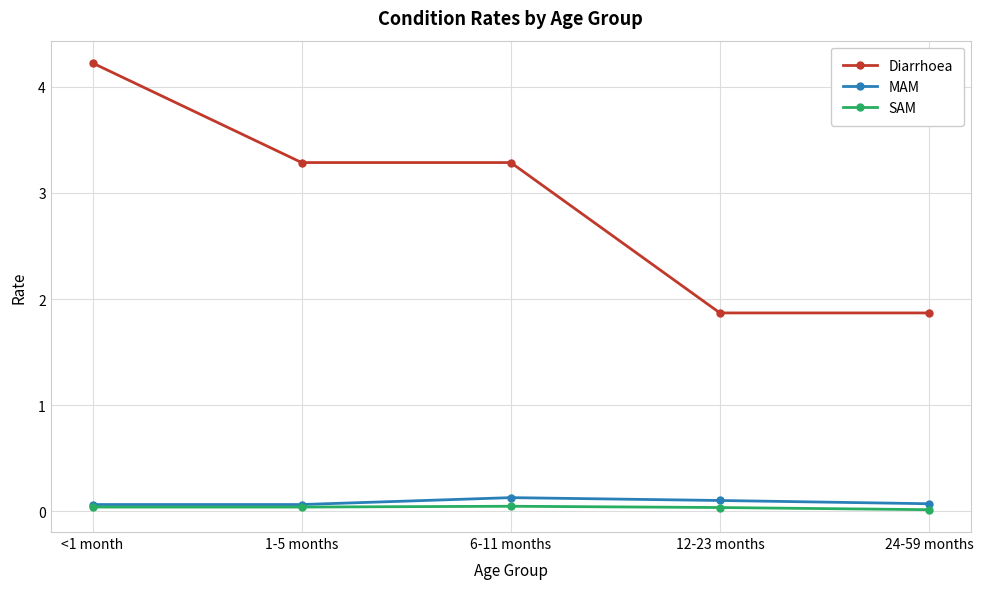

What is the difference between the MAM values at 24-59 months and 6-11 months?

0.1